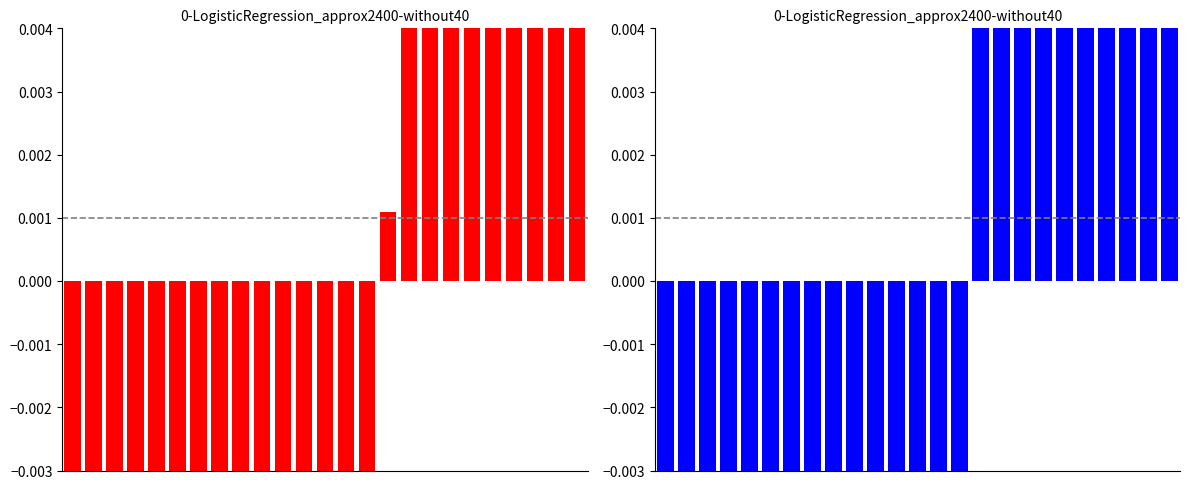

Is the value of kappa at 13 greater than the value of f1 at 19?

No